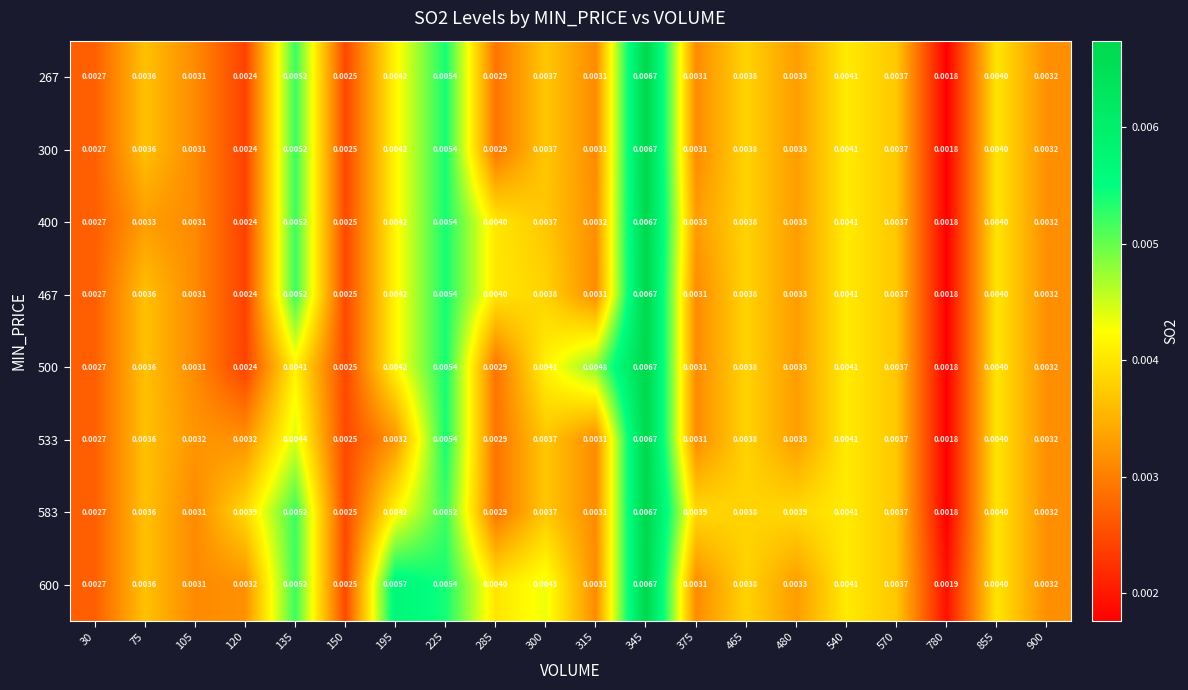

Is the value of 300 at 195 greater than the value of 583 at 855?

Yes